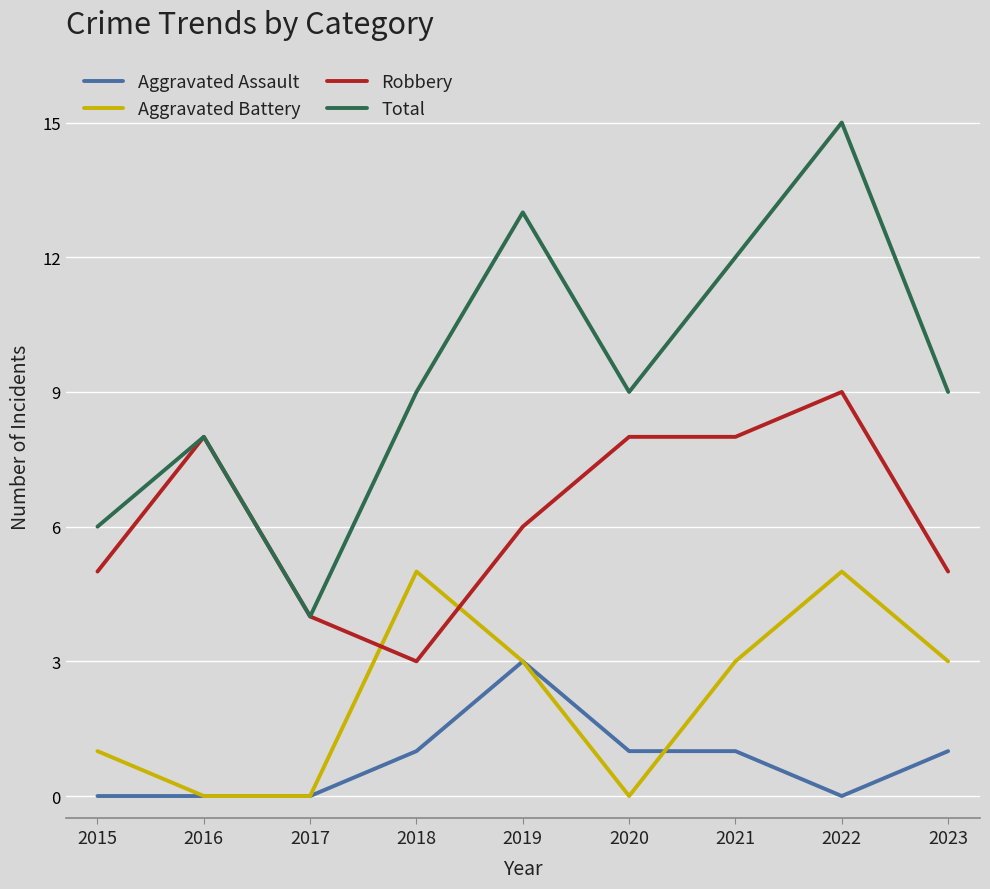

Reading left to right, transcribe all the data shown in this chart.

Aggravated Assault: 0	0	0	1	3	1	1	0	1
Aggravated Battery: 1	0	0	5	3	0	3	5	3
Robbery: 5	8	4	3	6	8	8	9	5
Total: 6	8	4	9	13	9	12	15	9